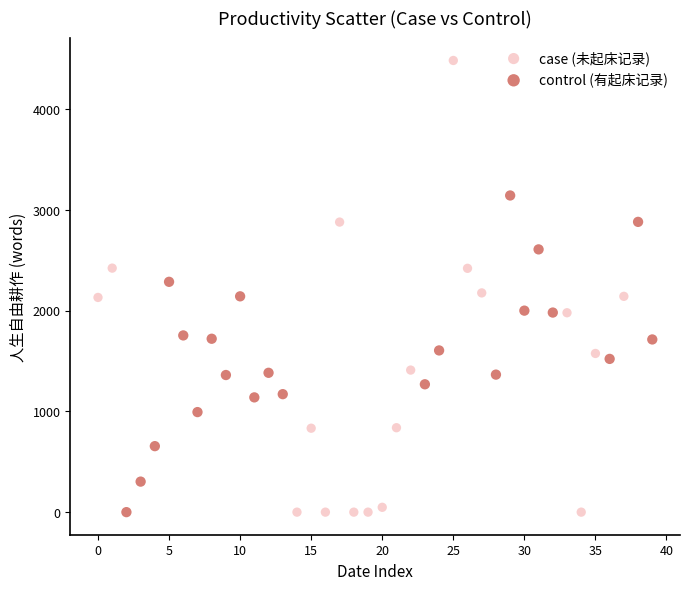

Which series has the widest spread of Y values?

case (未起床记录)